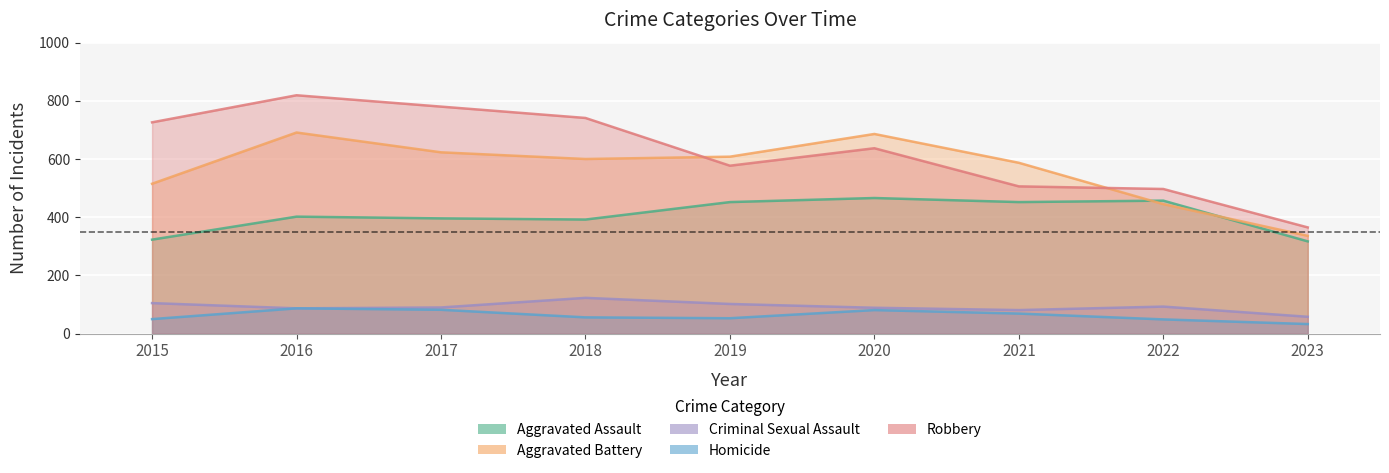

How many lines are shown in the chart?

5